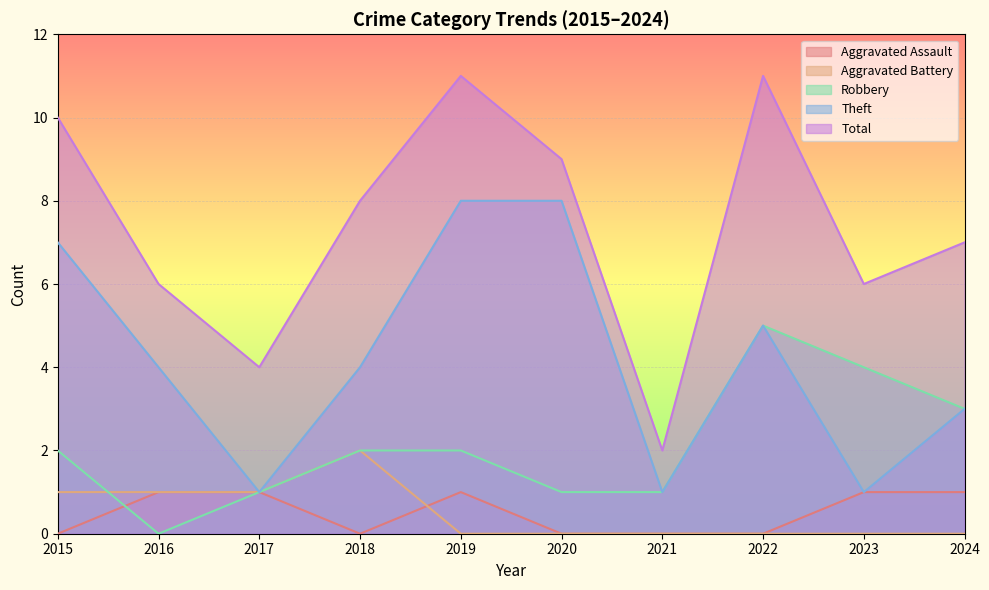

How many lines are shown in the chart?

5